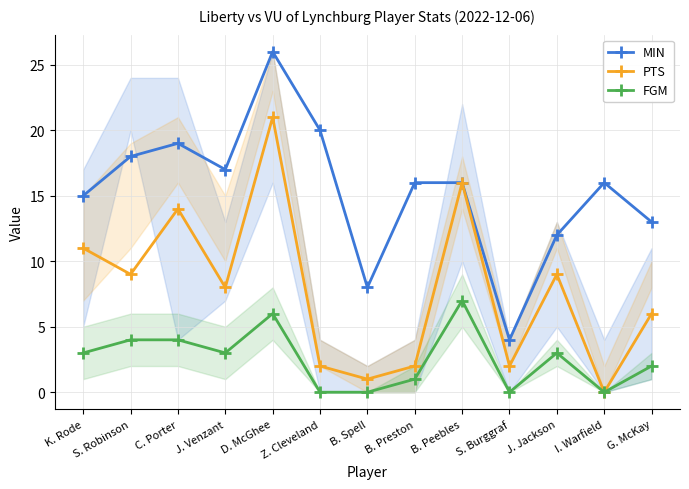

How many interior local valleys does the MIN series have?

3